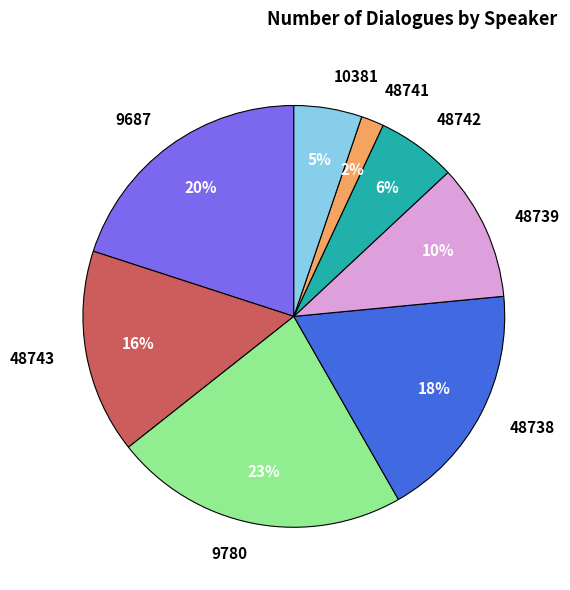

To the nearest percent, what is the difference between the largest and smallest slice percentages?

21%